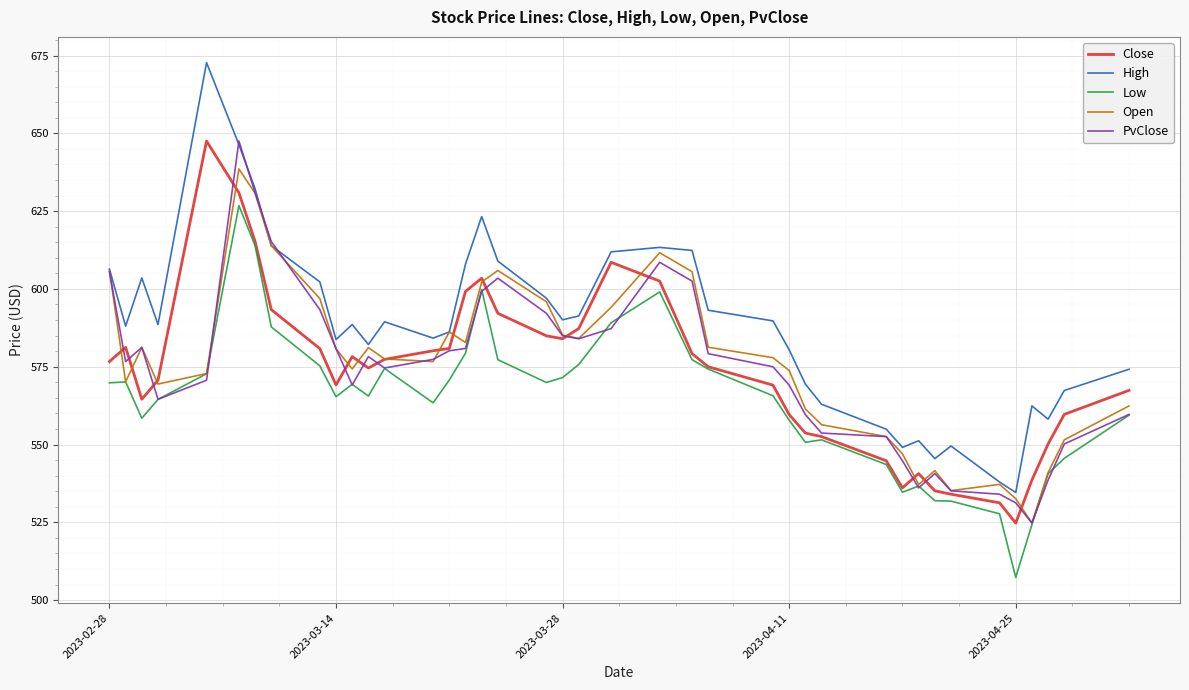

Which series has the largest range (max minus min)?

High